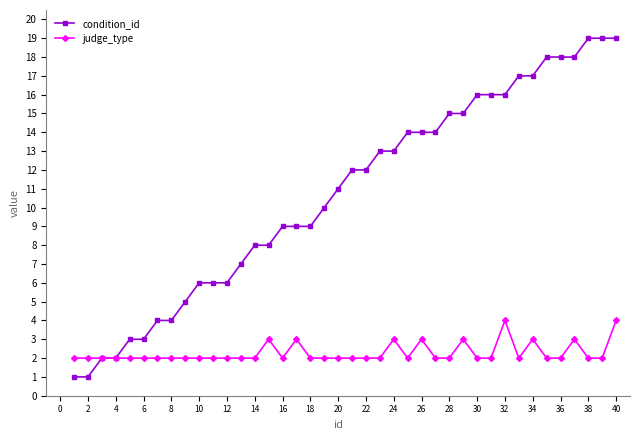

Which series has the widest spread of values?

condition_id